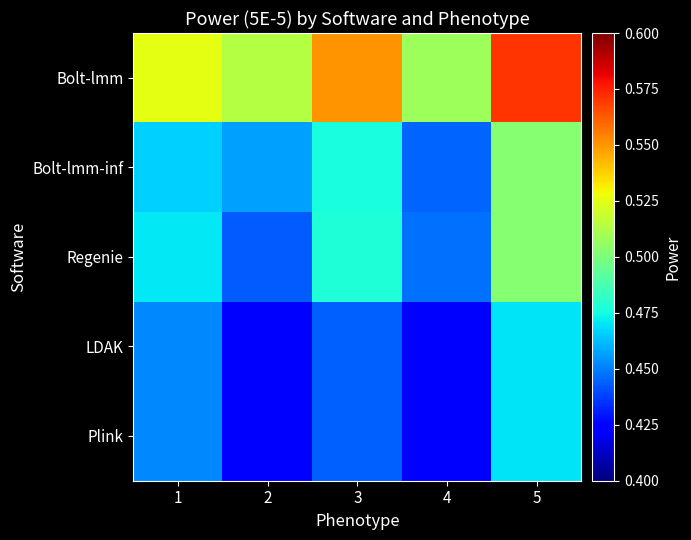

Which series has the largest range (max minus min)?

Bolt-lmm